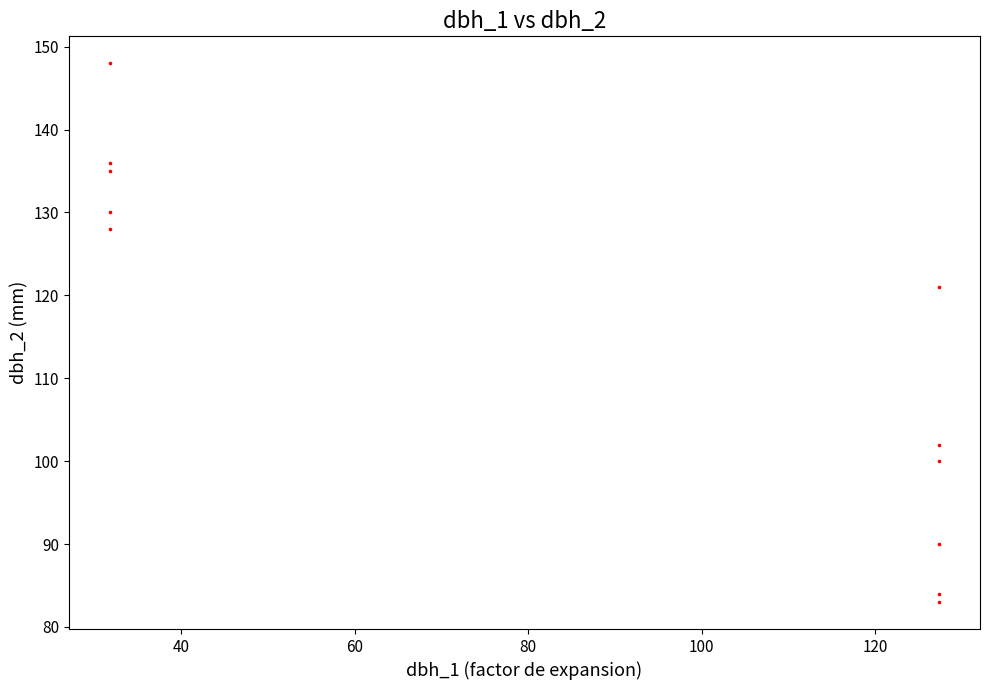

What Y value in the scatter plot is closest to 115?

121